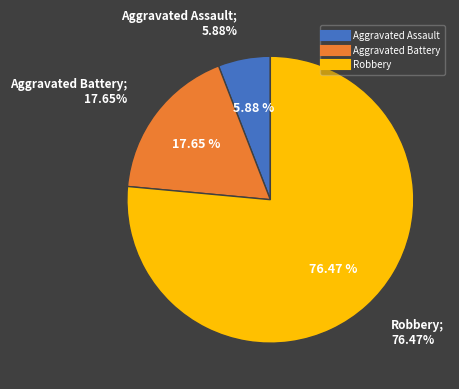

Combined, do Aggravated Battery and Aggravated Assault account for over 50%?

No